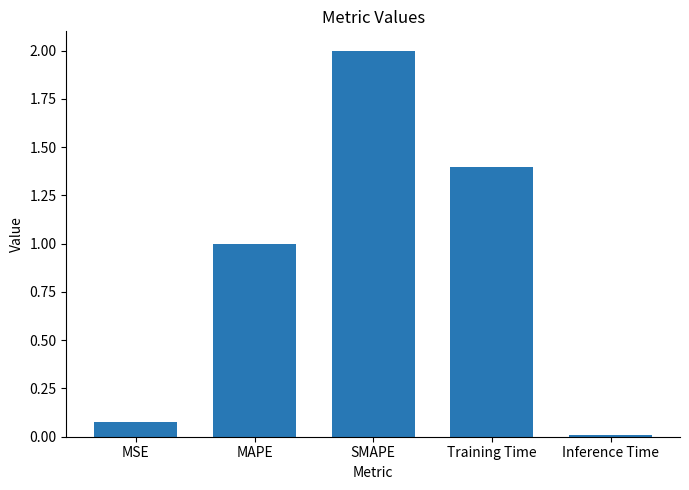

Which label corresponds to the smallest value in the chart?

Inference Time